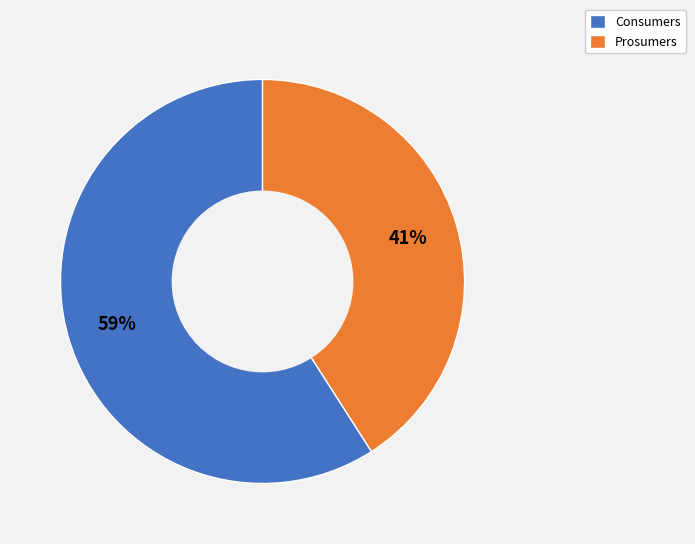

Between Prosumers and Consumers, which is larger?

Consumers